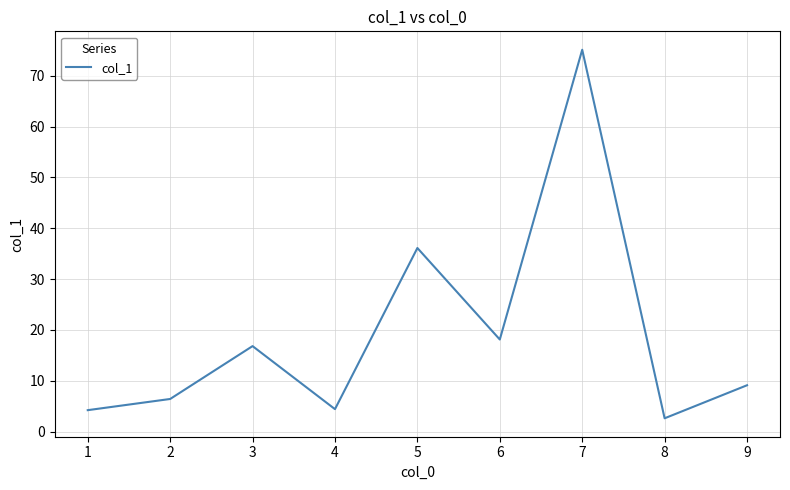

Approximately how many times larger is the value at 5 compared to 7?

0.5